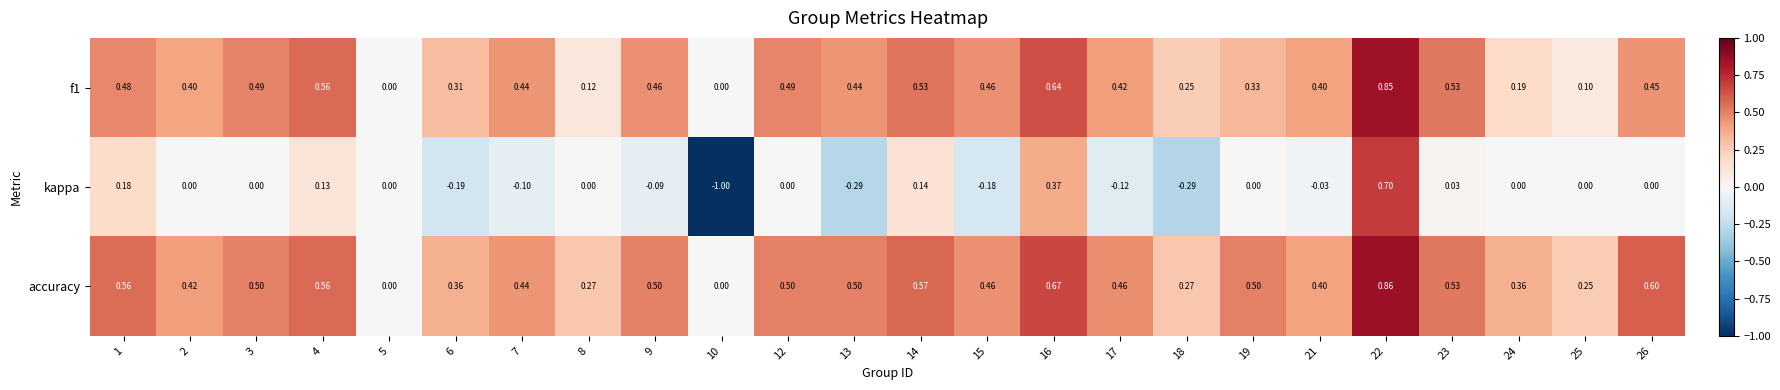

Which series changed the most between 17 and 23?

kappa